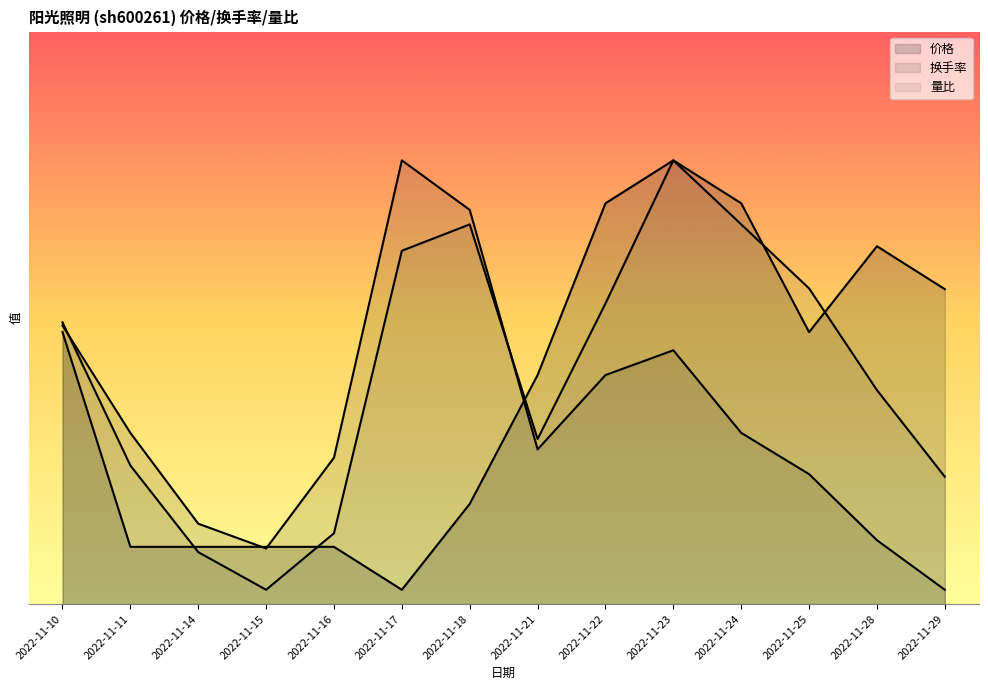

At which category does the chart reach its peak across all series?

2022-11-23